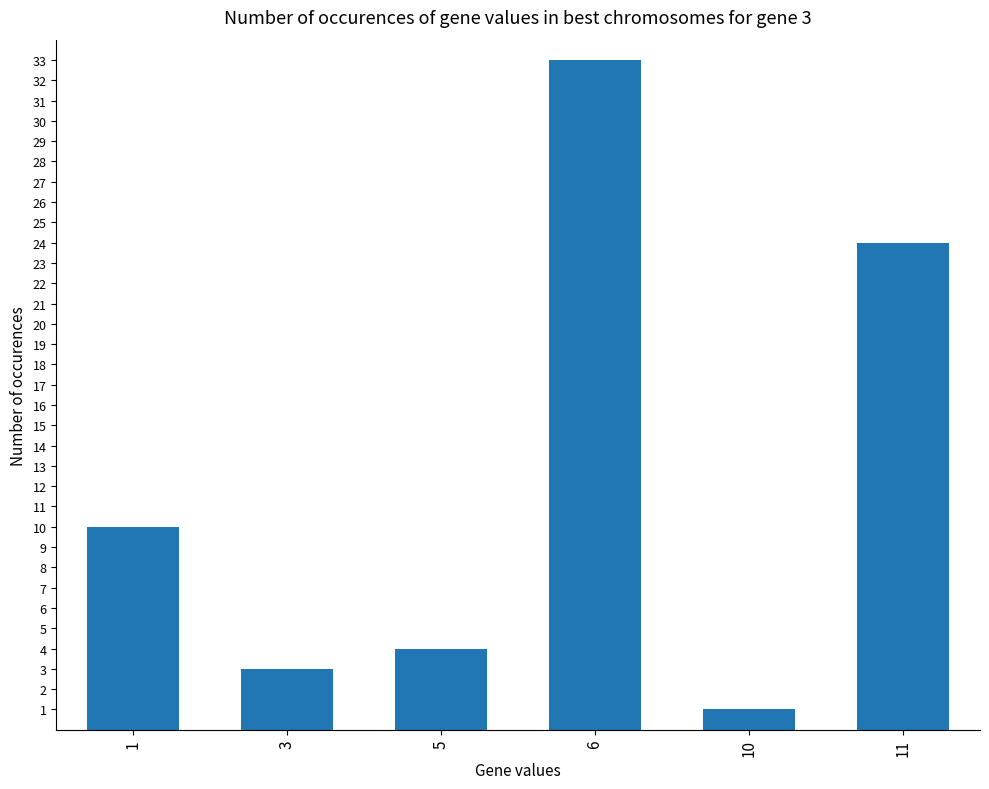

Does the chart contain stacked bars?

No